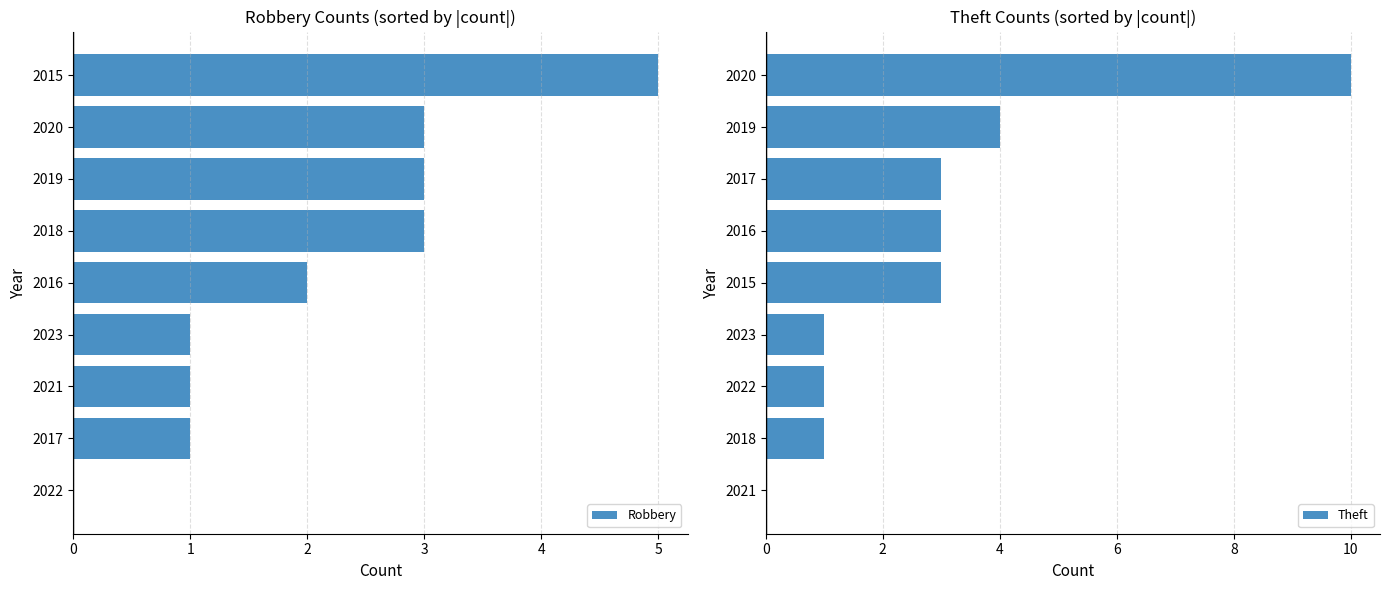

What is the value of the Theft bar at the 4th from the left?

1